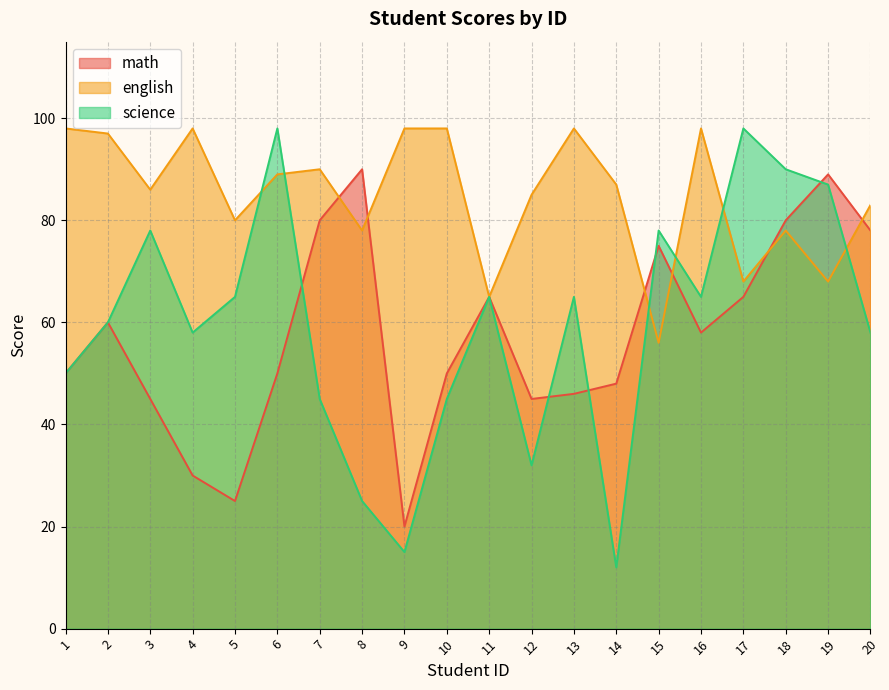

What is the minimum value for math?

20